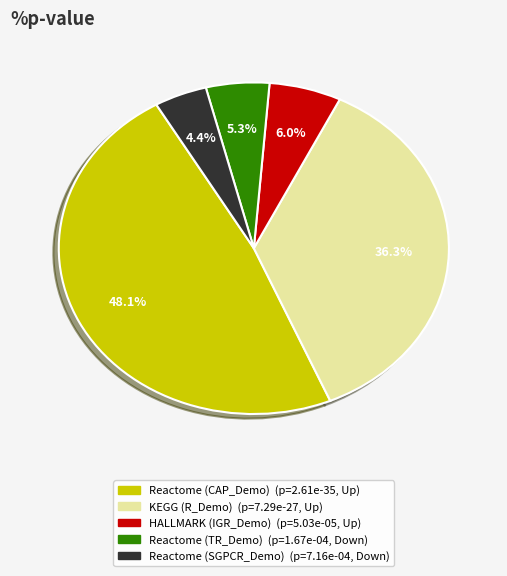

Count the number of slices in the pie.

5